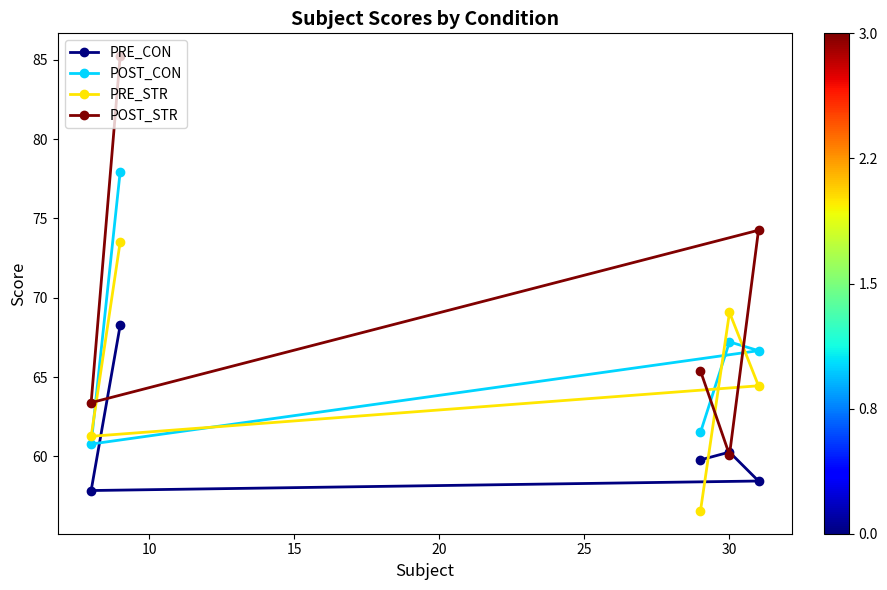

What is the lowest value of the PRE_STR series?

56.6